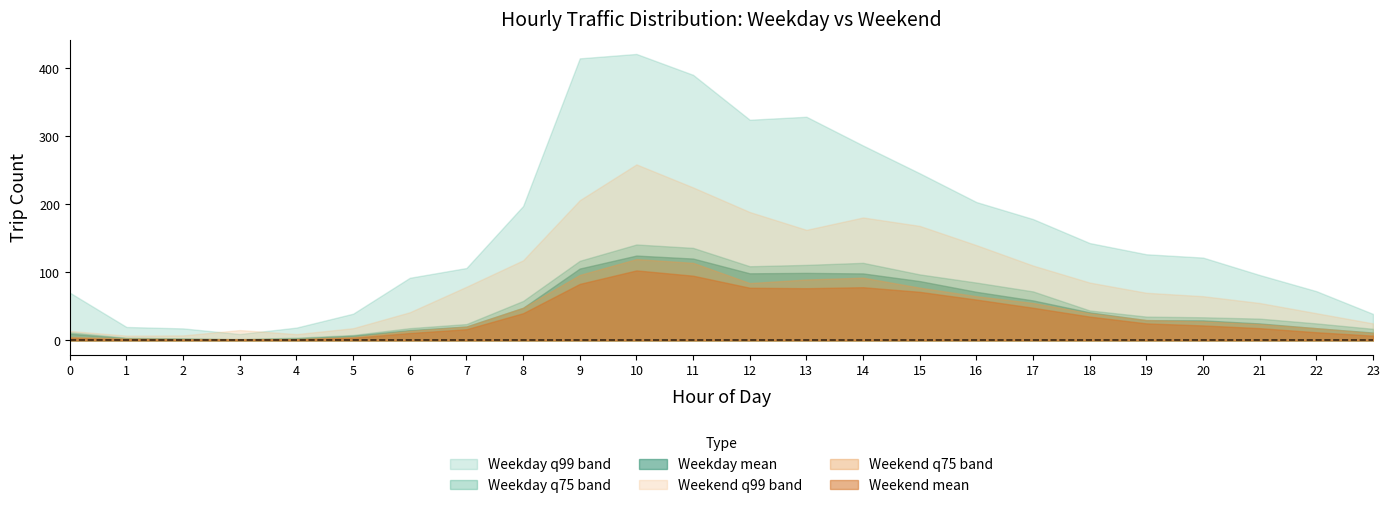

Is the value of fact_q75_wd at 11 greater than the value of fact_q99_we at 22?

Yes